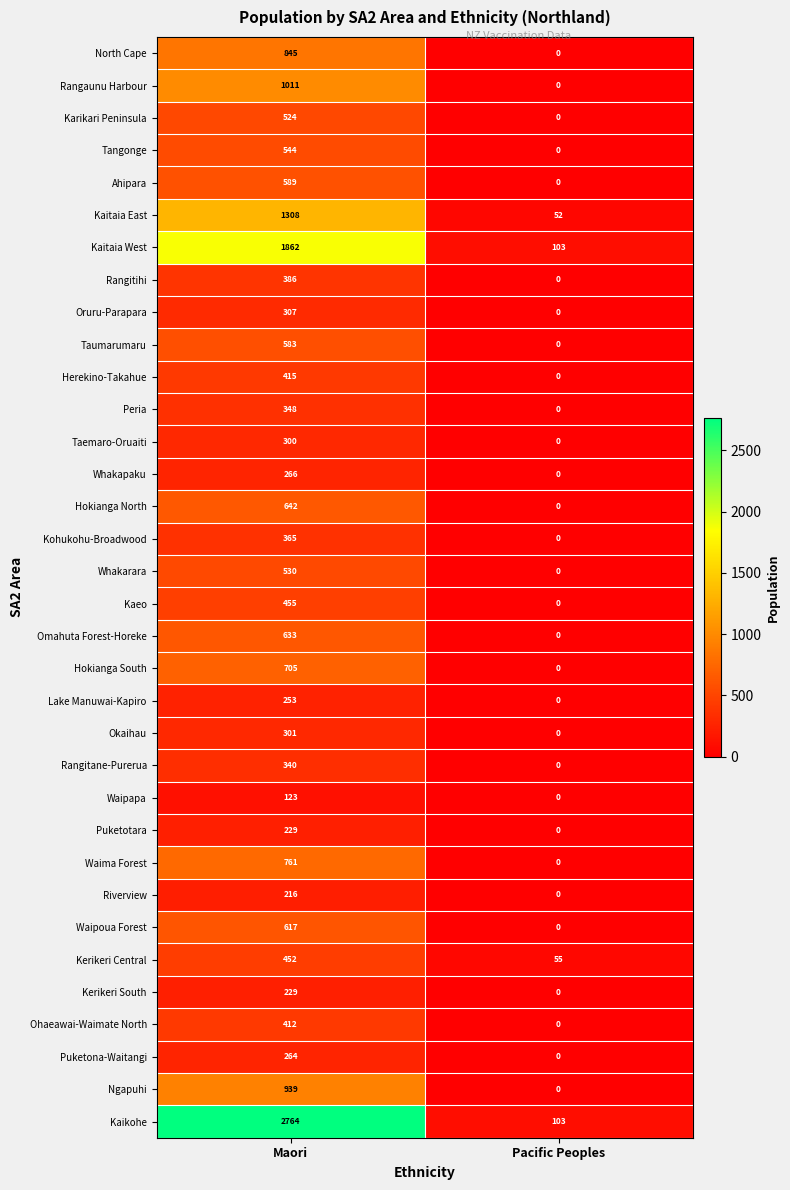

What is the total value across all series at Maori?

20518